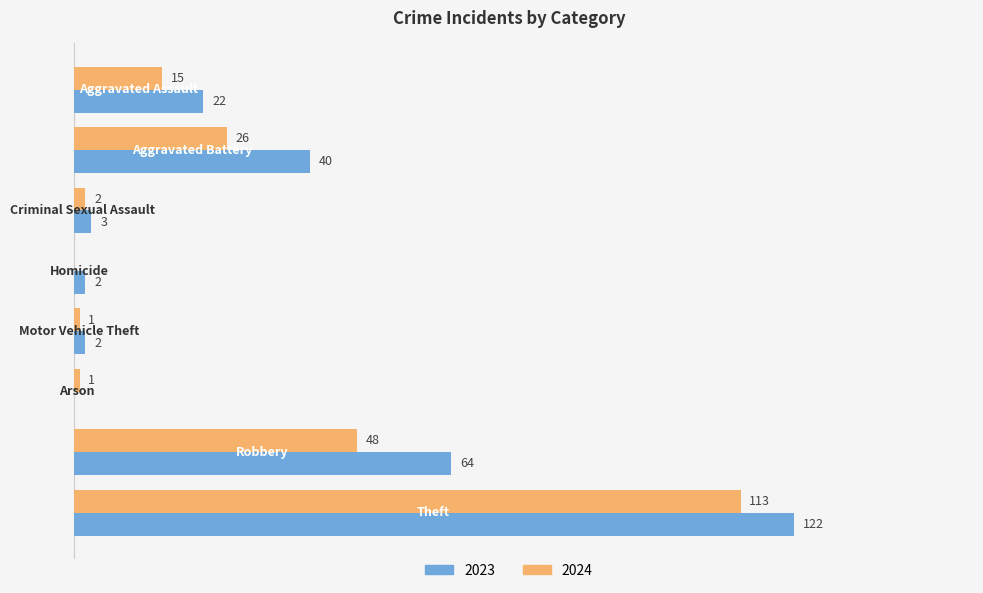

What are all the series names shown in the legend?

2023, 2024